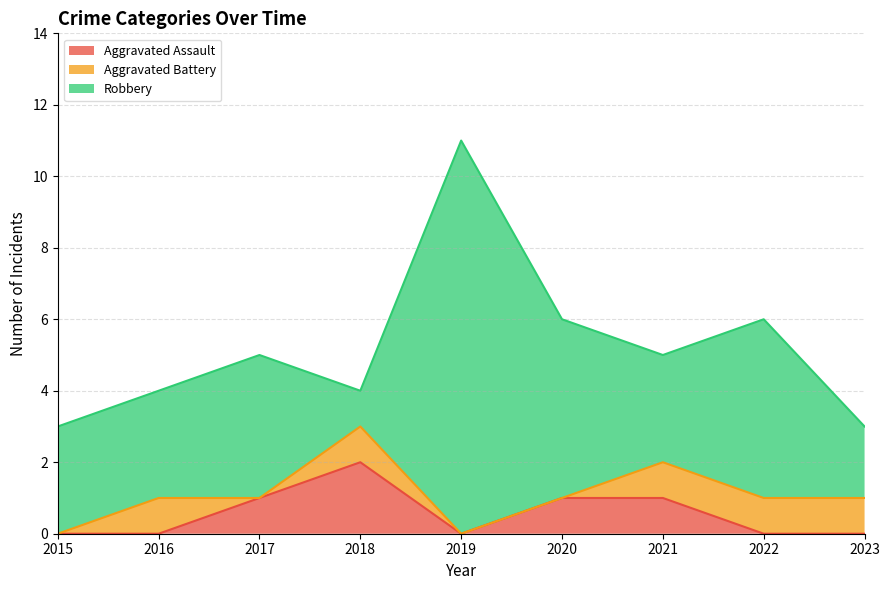

The value of Aggravated Assault at 2016 is 0. True or false?

True